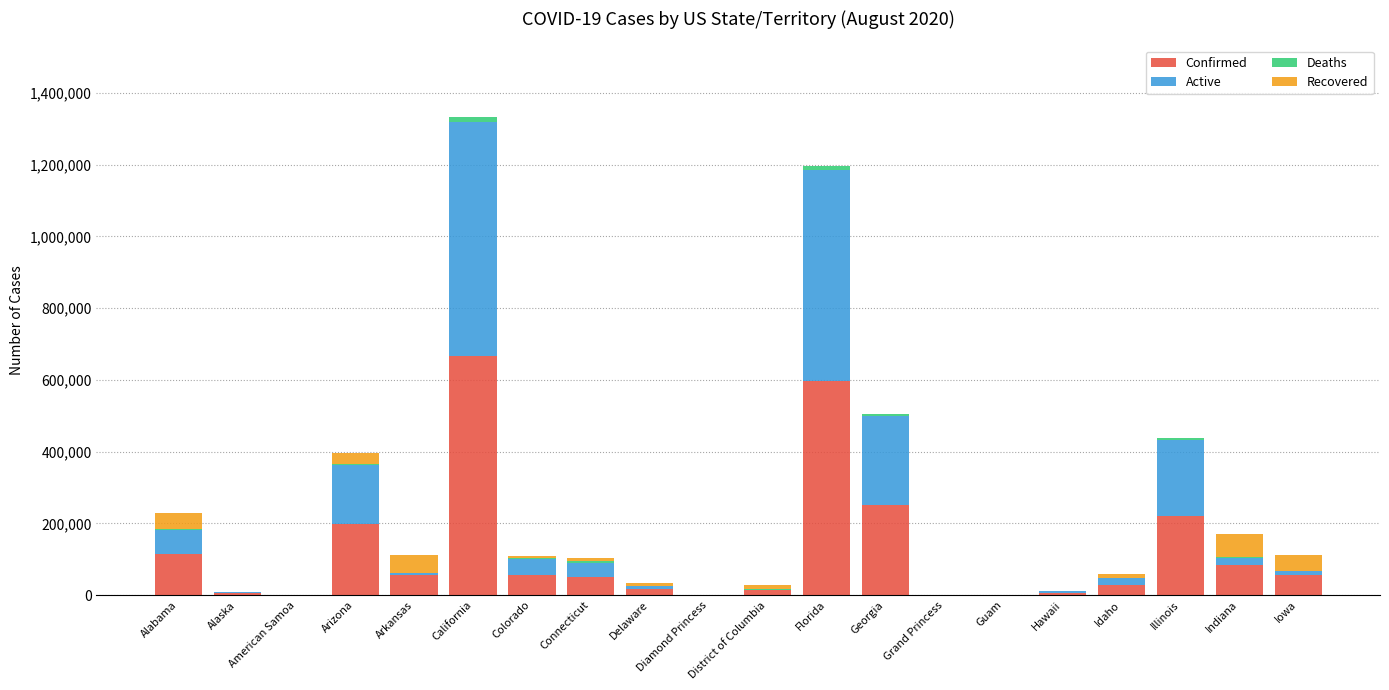

At which label does Confirmed reach its peak?

California